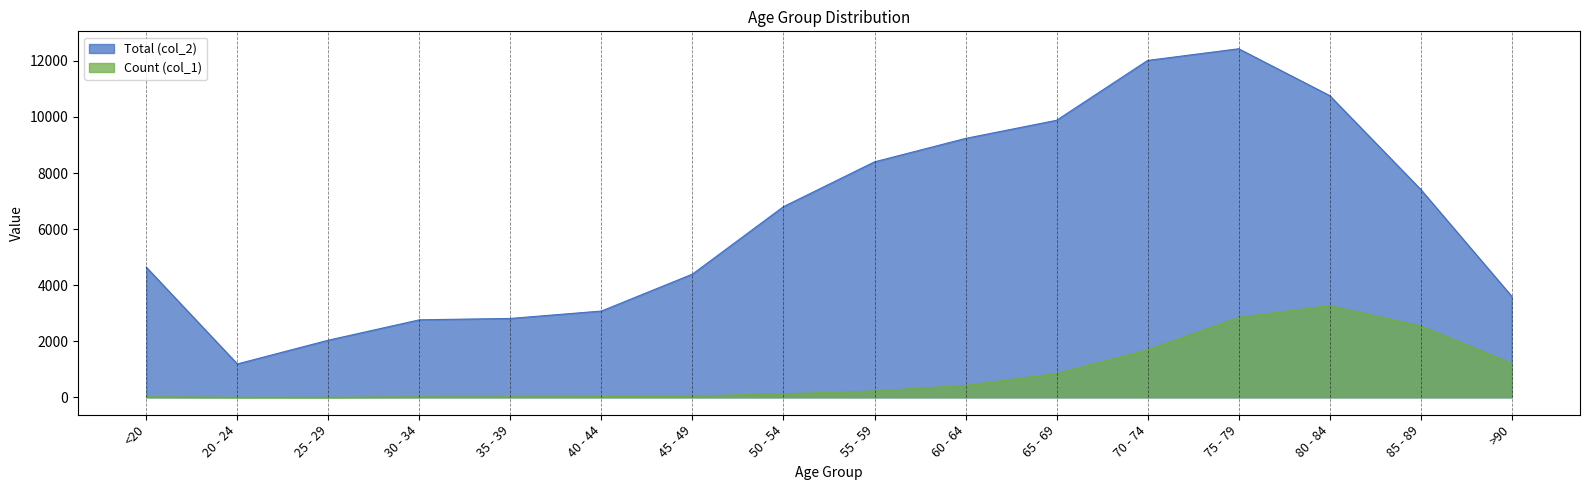

True or false: Count (col_1) and Total (col_2) cross at least once.

False